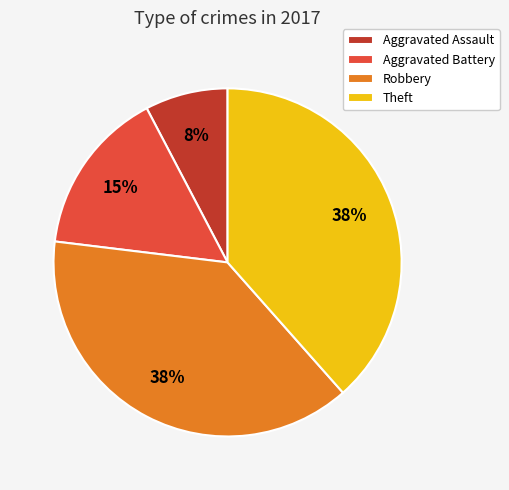

Which slice is the smallest?

Aggravated Assault